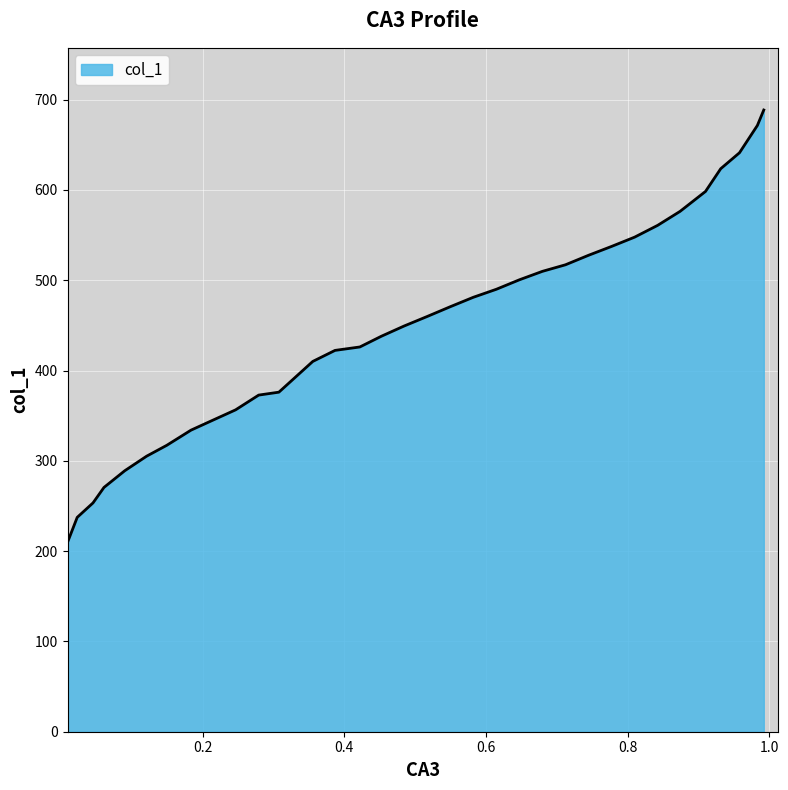

Reading left to right, transcribe all the data shown in this chart.

210.7	237.4	253.4	270.5	289.0	305.1	317.2	334.0	345.6	356.4	372.8	376.0	410.1	422.3	426.1	438.0	449.3	459.8	470.6	481.1	489.9	500.5	509.8	517.1	527.6	537.4	547.7	560.7	576.2	598.3	623.5	641.1	671.4	688.5